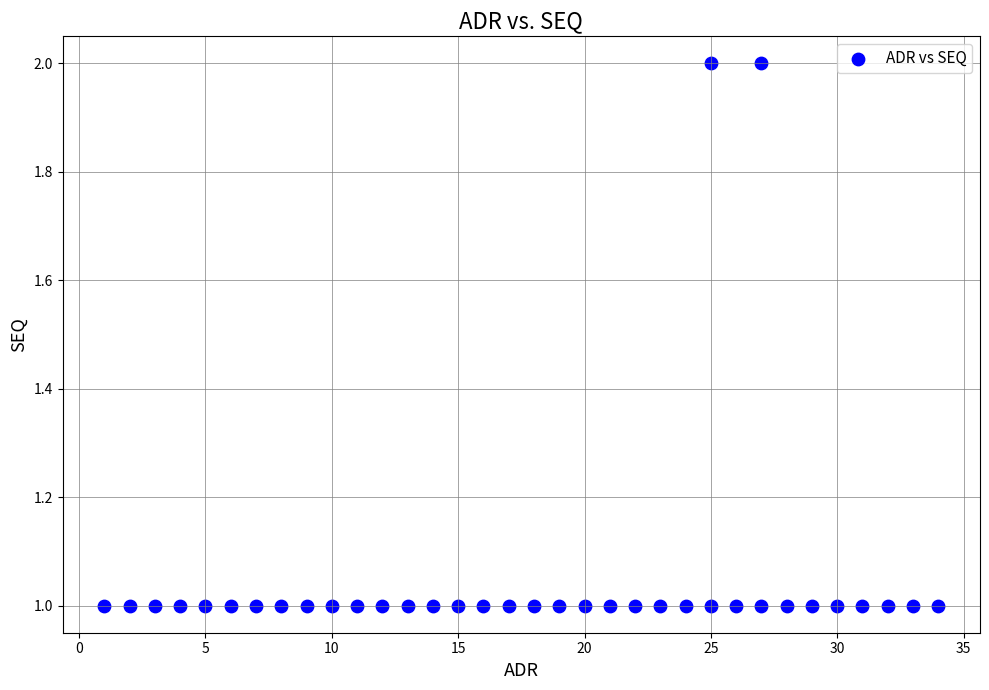

What is the range of X values (max minus min)?

33